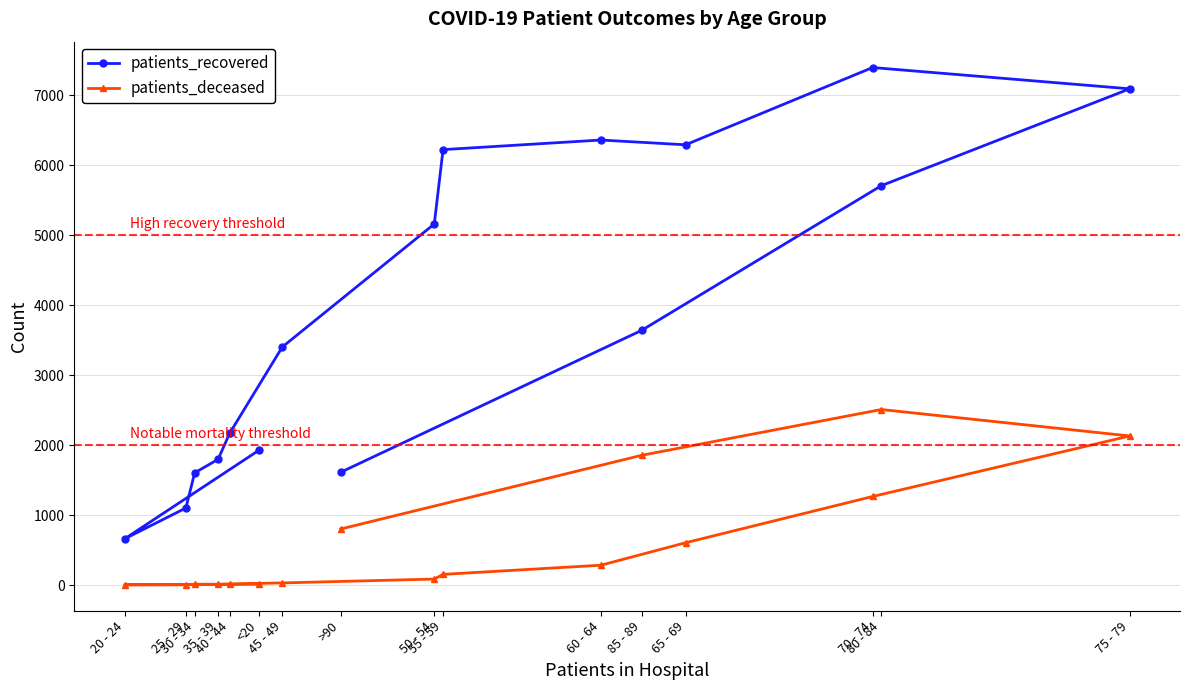

The patients_deceased series shows 30 at 45 - 49. True or false?

True